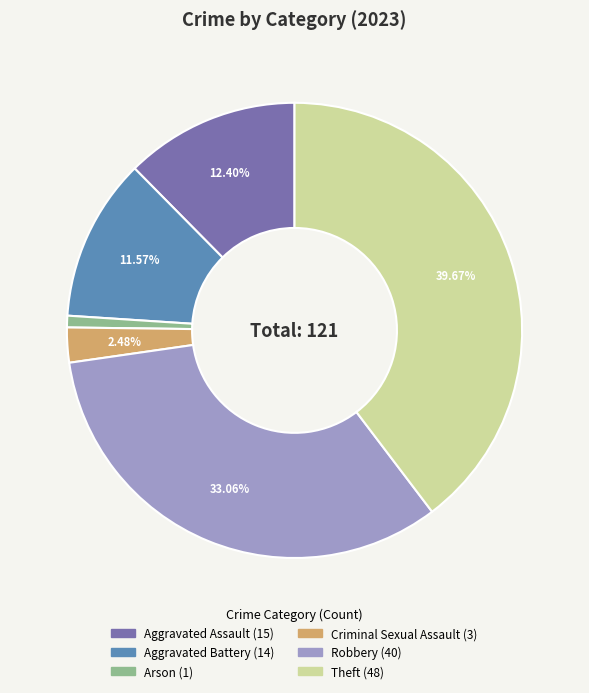

Is there a majority slice in this chart?

No